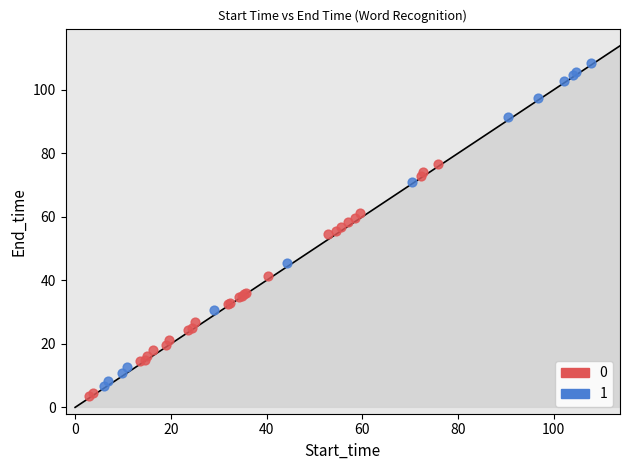

What are all the series names shown in the legend?

0, 1